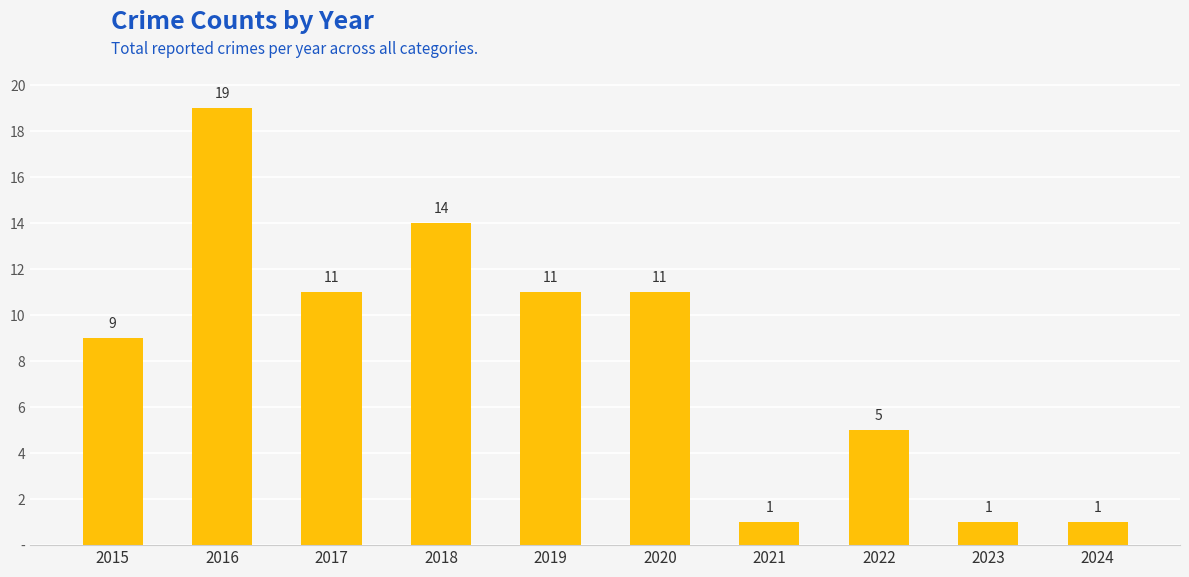

What is the value of the 8th bar from the left?

5